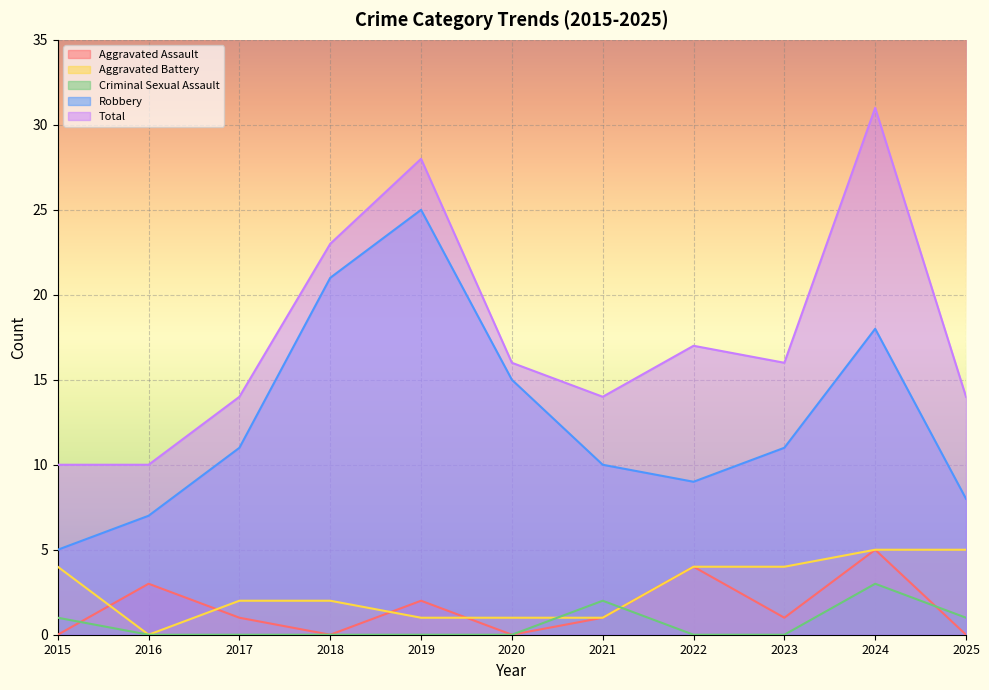

How many interior local valleys does the Aggravated Battery series have?

1